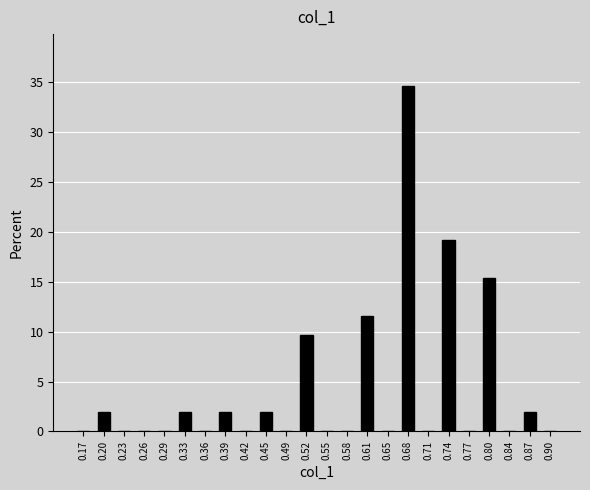

Reading left to right, transcribe this chart: for each bar, give the range it covers on the x-axis and its height. Neither the bar edges nor the heights are printed on the chart, so give them approximately, as read against the axes.

0.150 to 0.180: 0
0.180 to 0.215: 2.0
0.215 to 0.245: 0
0.245 to 0.280: 0
0.280 to 0.310: 0
0.310 to 0.340: 2.0
0.340 to 0.375: 0
0.375 to 0.405: 2.0
0.405 to 0.440: 0
0.440 to 0.470: 2.0
0.470 to 0.500: 0
0.500 to 0.535: 9.5
0.535 to 0.565: 0
0.565 to 0.595: 0
0.595 to 0.630: 11.5
0.630 to 0.660: 0
0.660 to 0.695: 34.5
0.695 to 0.725: 0
0.725 to 0.755: 19.0
0.755 to 0.790: 0
0.790 to 0.820: 15.5
0.820 to 0.855: 0
0.855 to 0.885: 2.0
0.885 to 0.915: 0